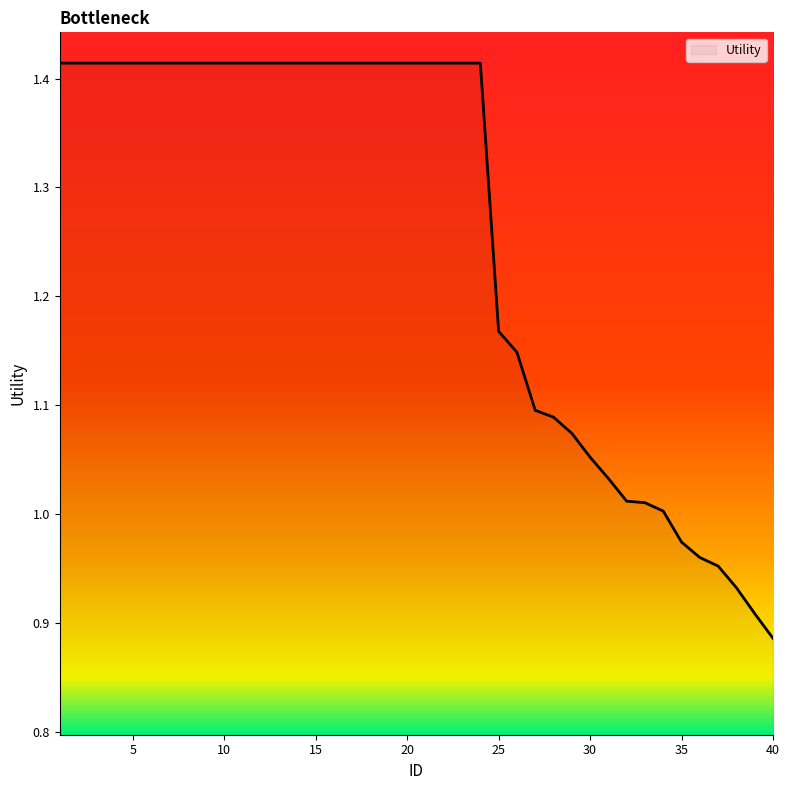

What is the average value?

1.3